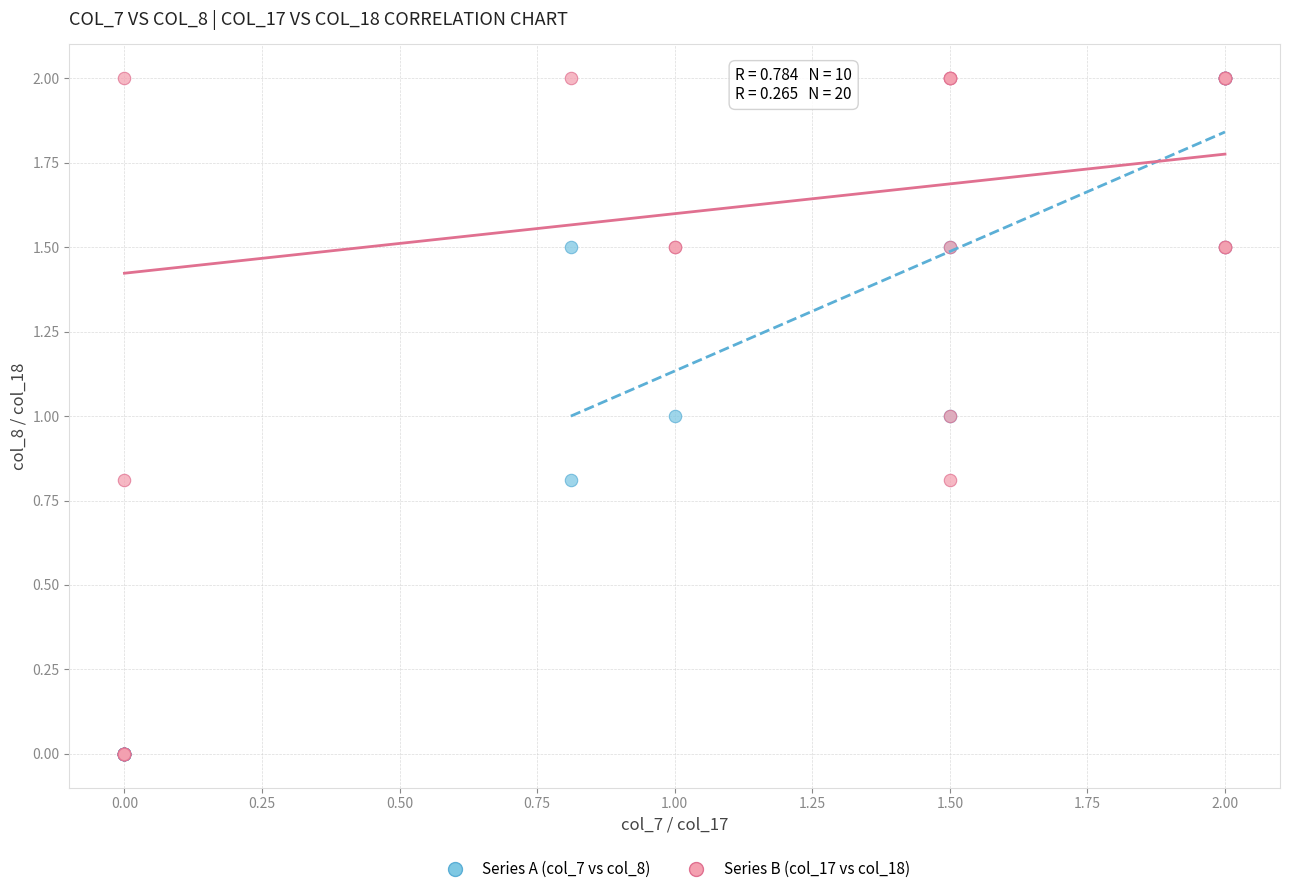

What are all the series names shown in the legend?

Series A (col_7 vs col_8), Series B (col_17 vs col_18)